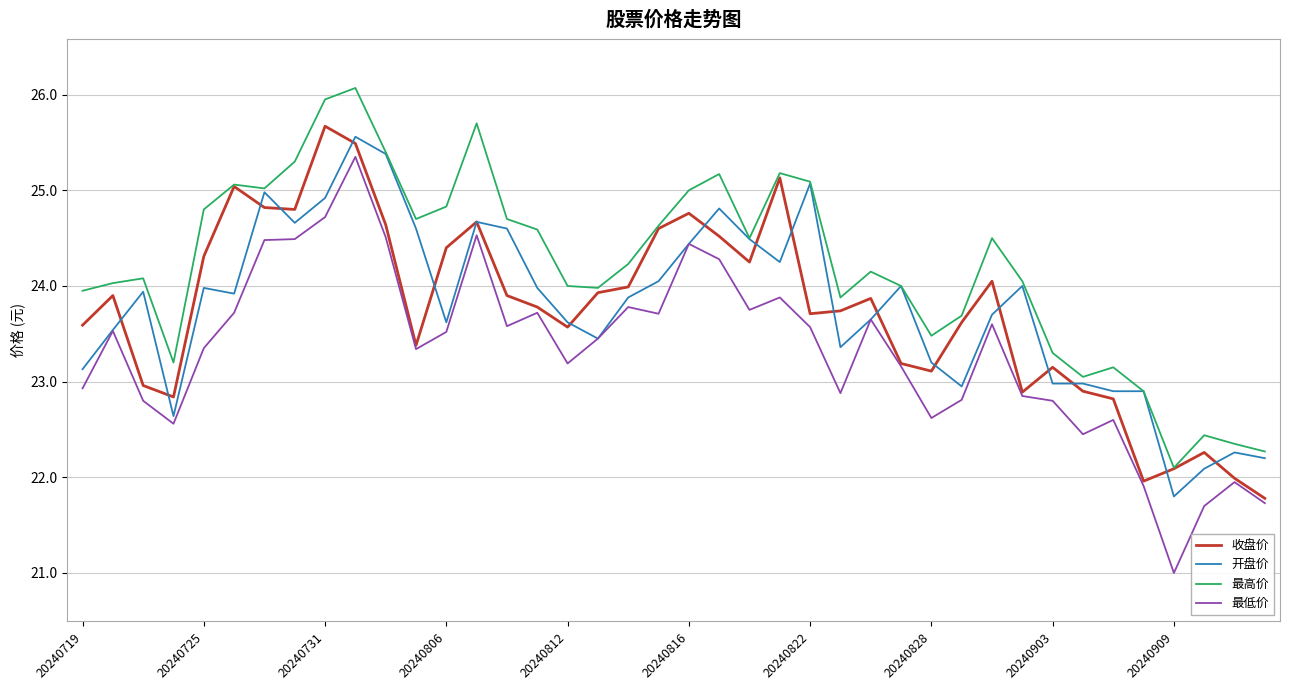

Count the number of data series in this chart.

4